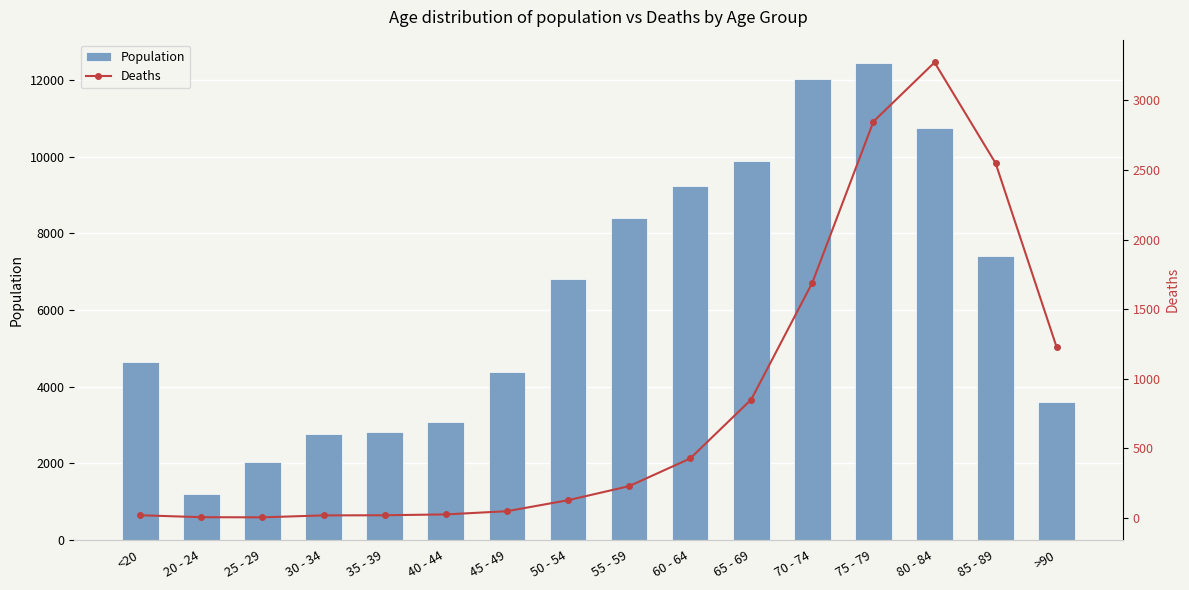

Which has a higher value, 40 - 44 or 75 - 79?

75 - 79